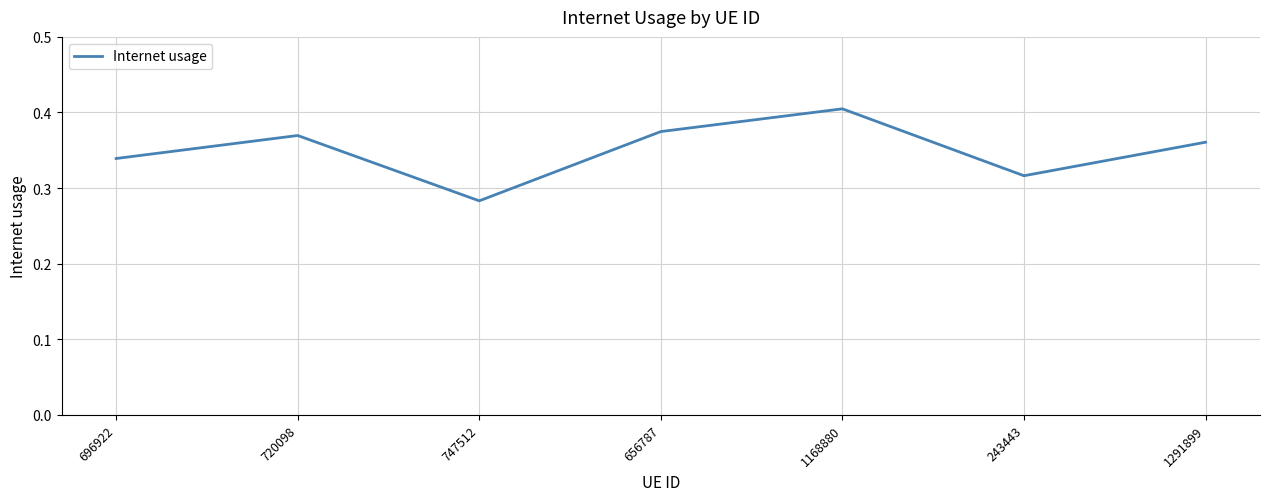

Does the chart display data point markers on the line(s)?

No